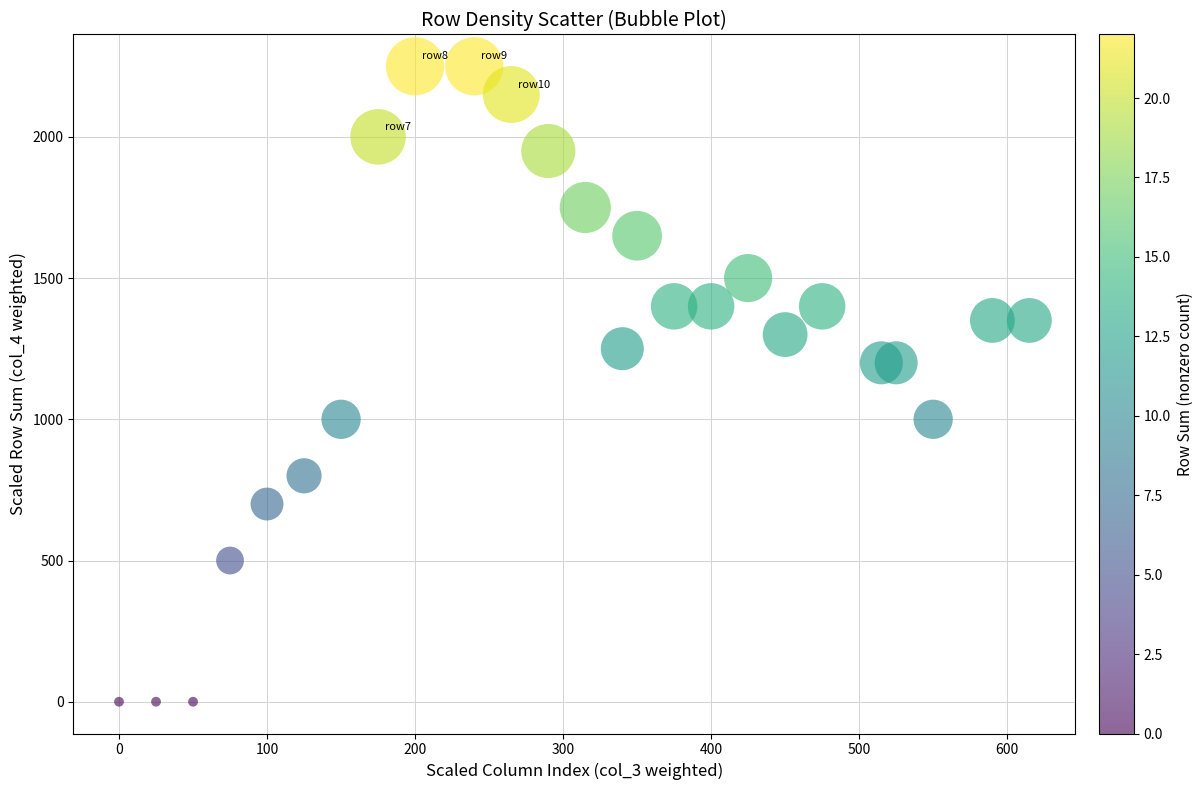

What is the range of X values (max minus min)?

615